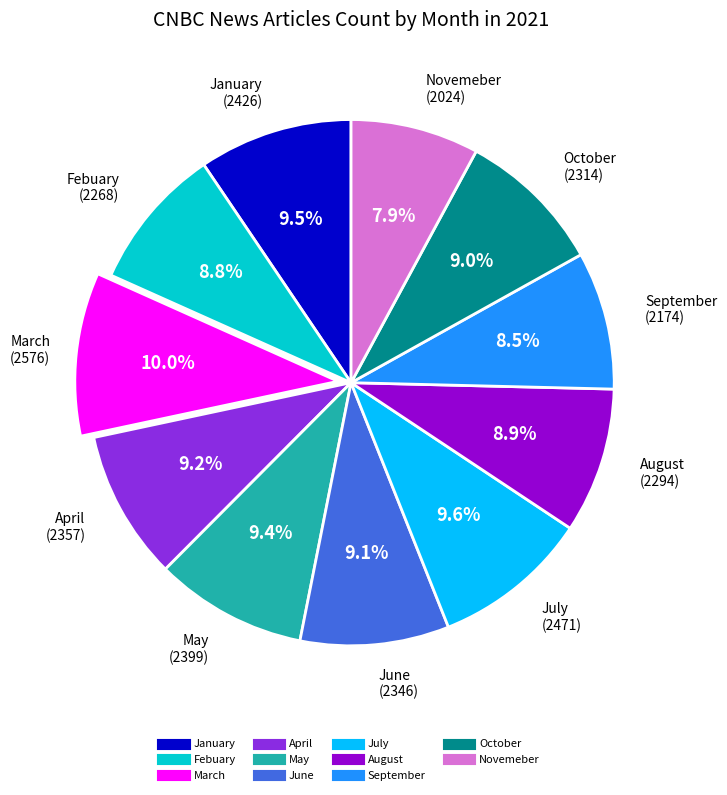

Which slice is the smallest?

Novemeber